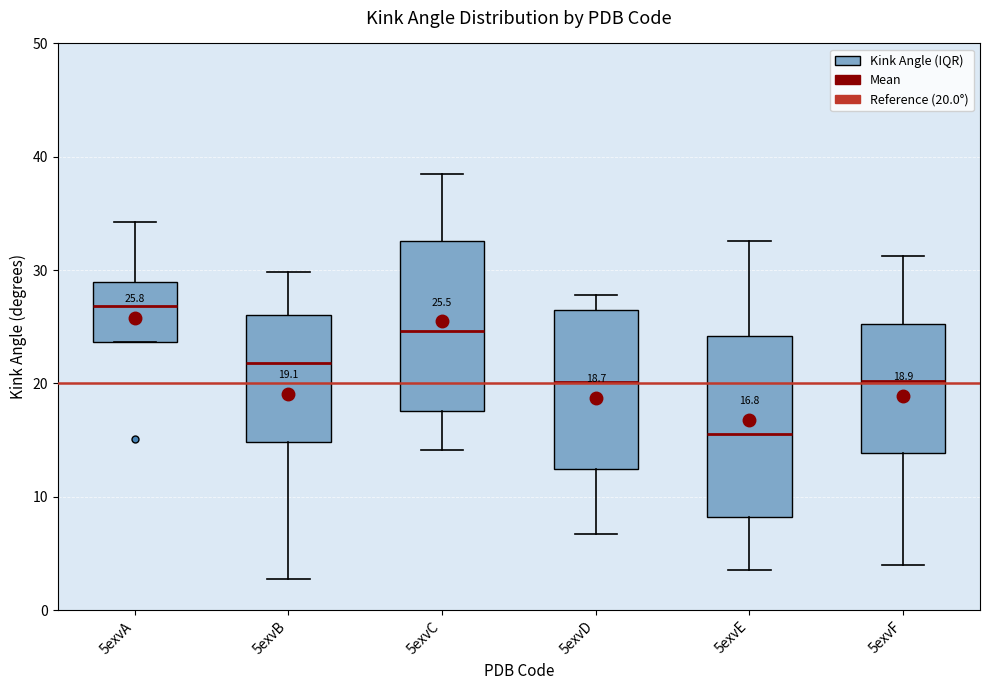

Comparing the boxes themselves (not the whiskers), which one is the tallest?

5exvE